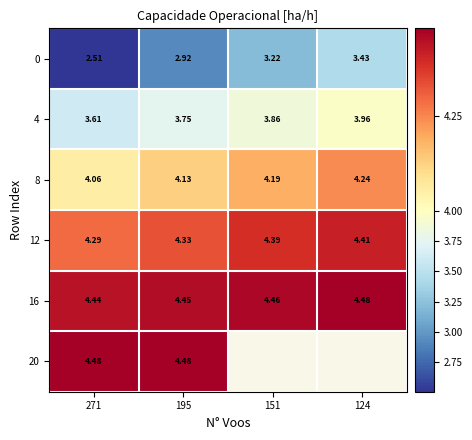

Is the value of 4 at 151 greater than the value of 0 at 271?

Yes